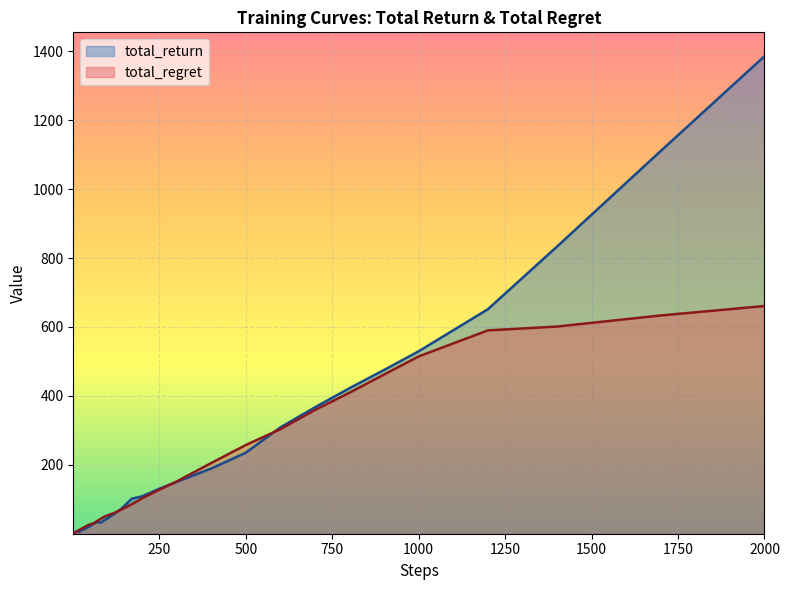

List the series in order of their peak value, highest first.

total_return, total_regret